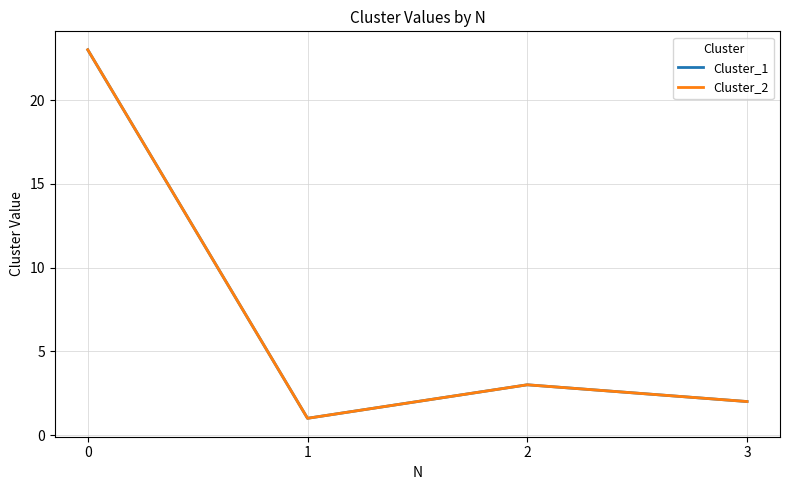

Does the chart have visible grid lines?

Yes